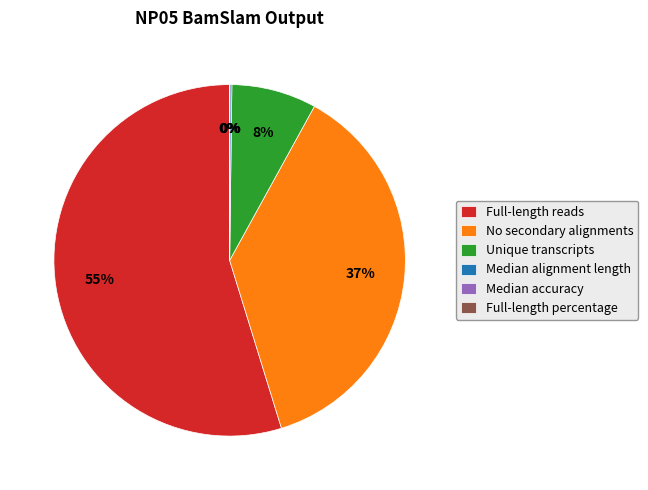

True or false: Unique transcripts accounts for 2% of the total.

False